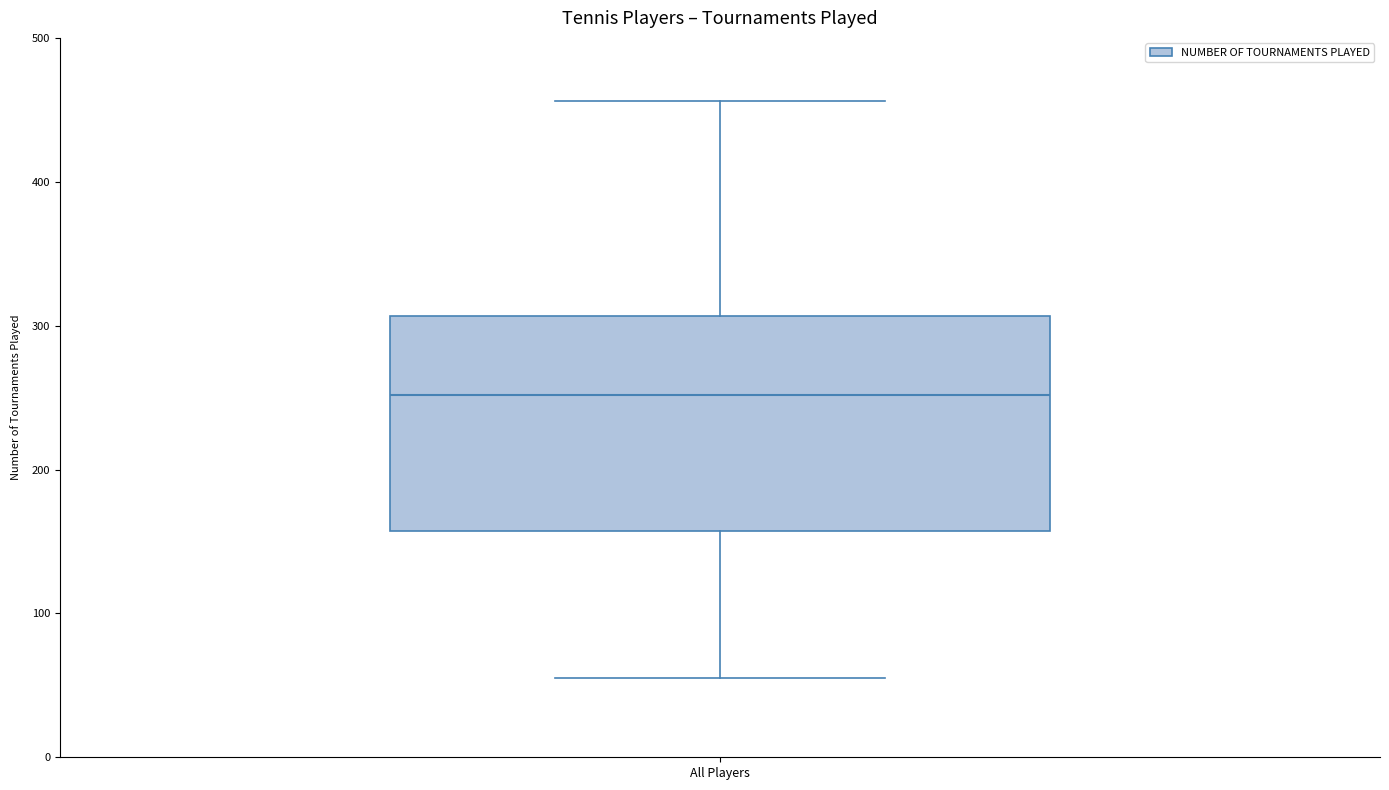

Read this box plot against the y-axis: the position of the median line, the range covered by the box, and the ends of both whiskers. The values are not printed on the chart, so give them approximately, as read against the axis.

median 250, box 160 to 310, whiskers 60 to 460